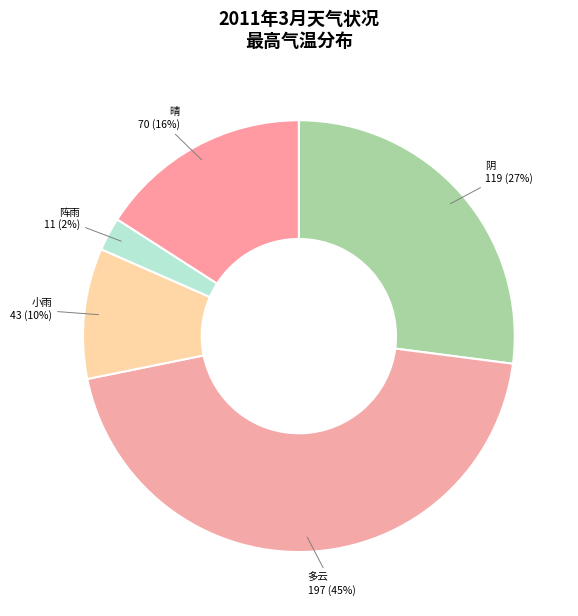

Is the sum of 阴 and 小雨 greater than half?

No